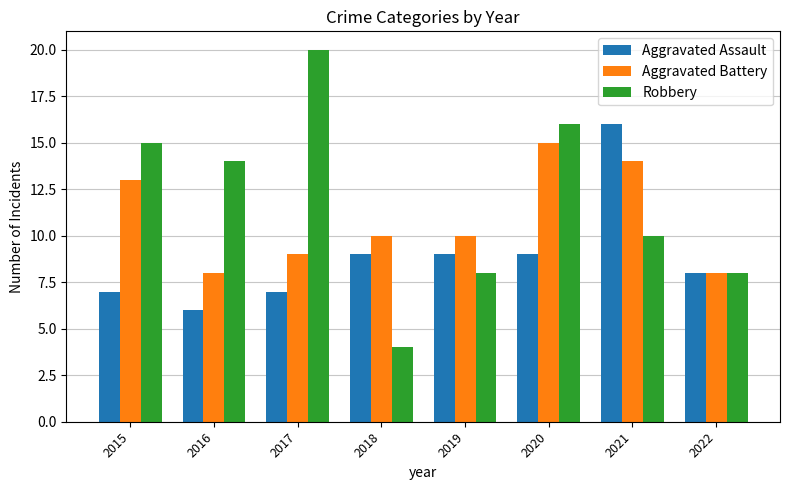

What is the value of the Robbery bar at the 4th from the left?

4